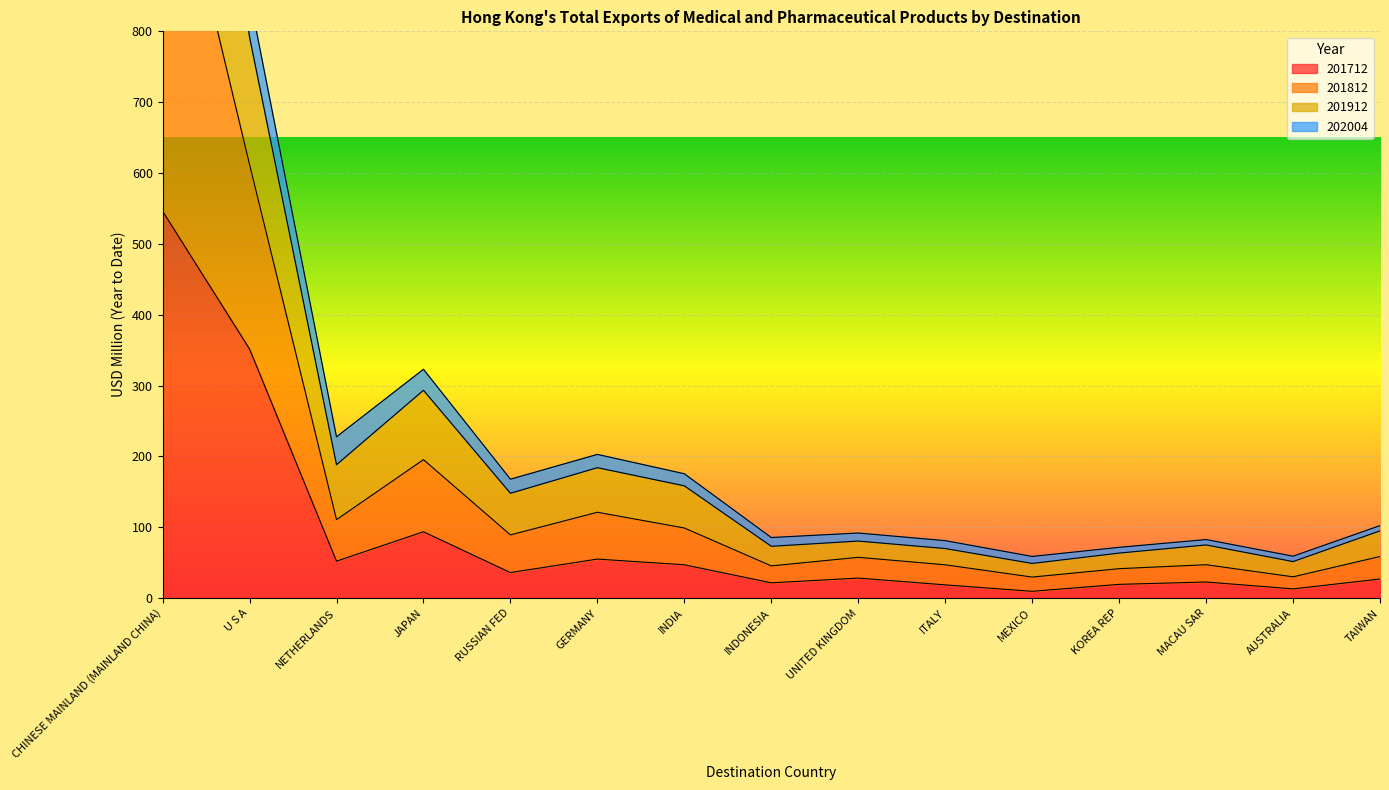

At which label is 201712 closest to 277?

U S A